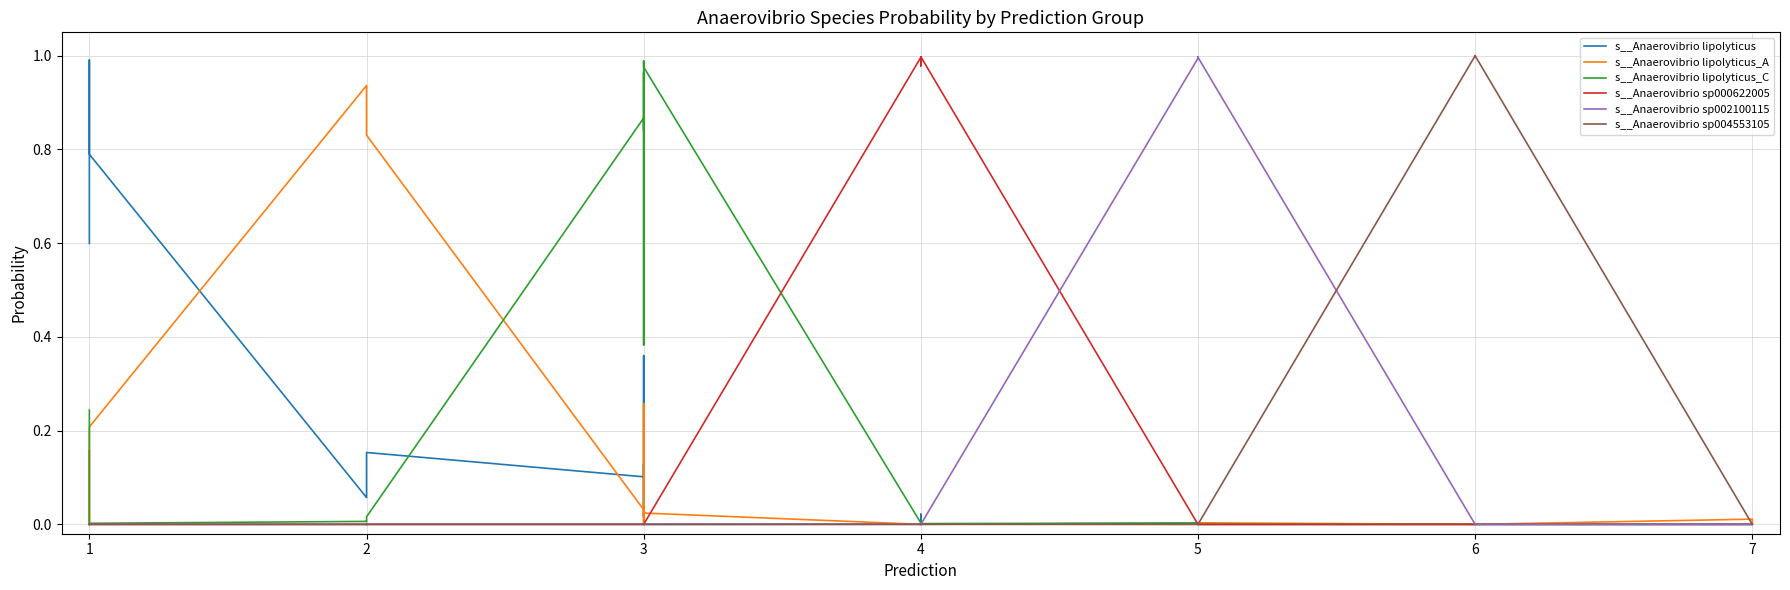

What are all the series names shown in the legend?

s__Anaerovibrio lipolyticus, s__Anaerovibrio lipolyticus_A, s__Anaerovibrio lipolyticus_C, s__Anaerovibrio sp000622005, s__Anaerovibrio sp002100115, s__Anaerovibrio sp004553105